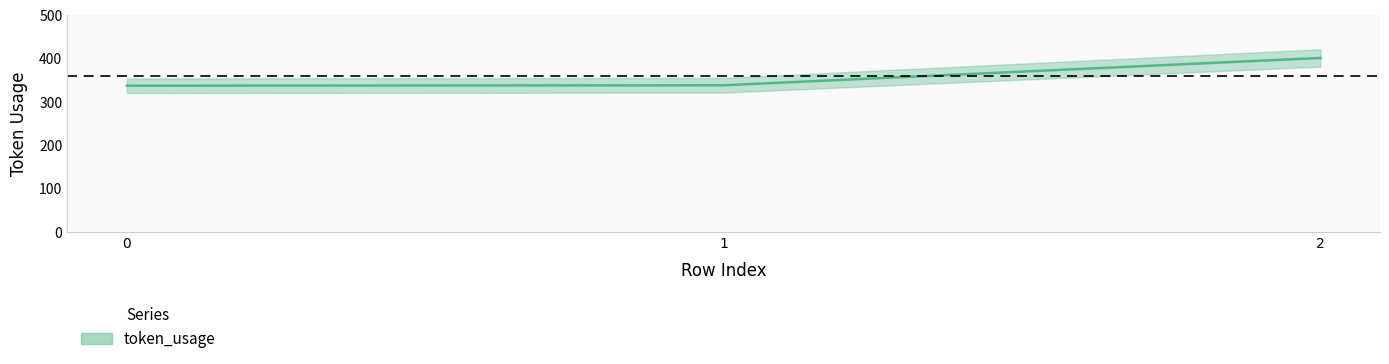

Is it true that the value at 2 is 174?

False